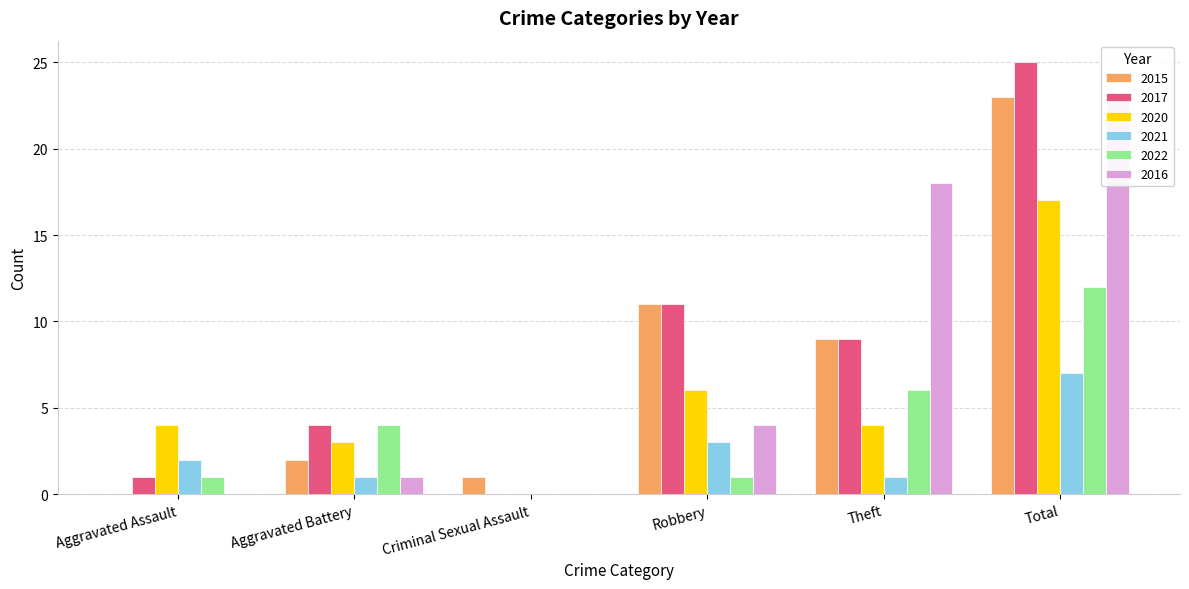

Which series has the largest total across all categories?

2017